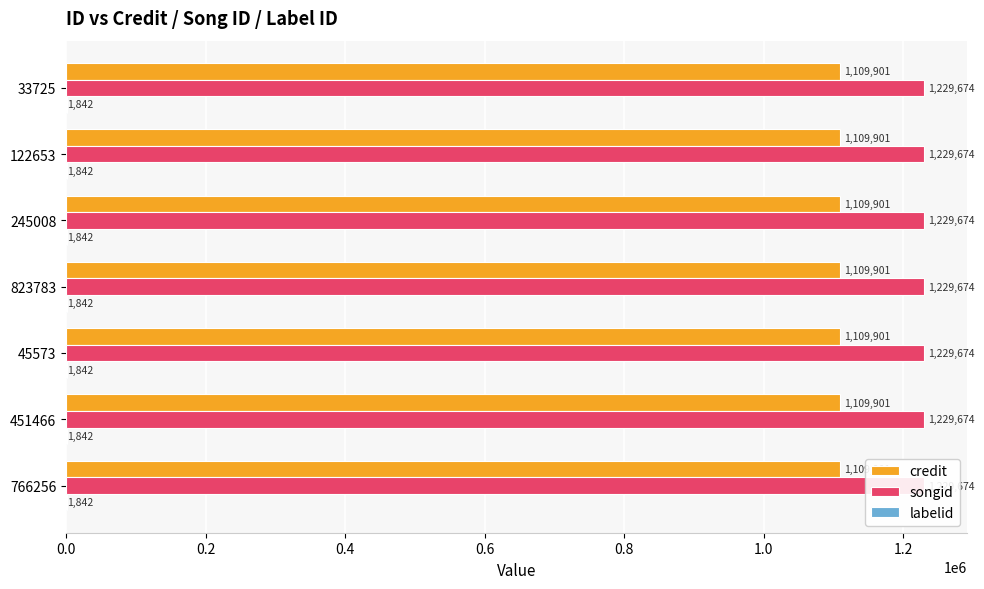

What position from the right is 45573?

3